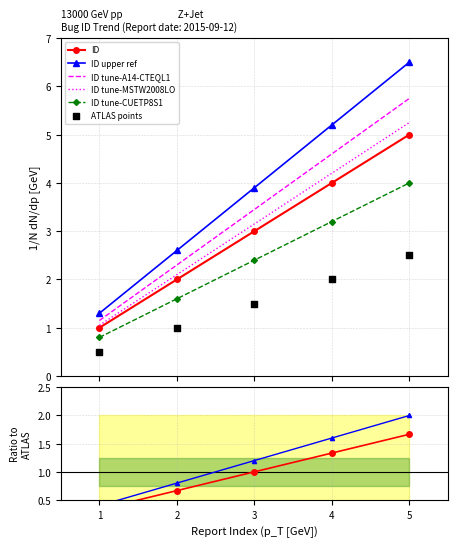

True or false: ID and ID tune-A14-CTEQL1 cross at least once.

False